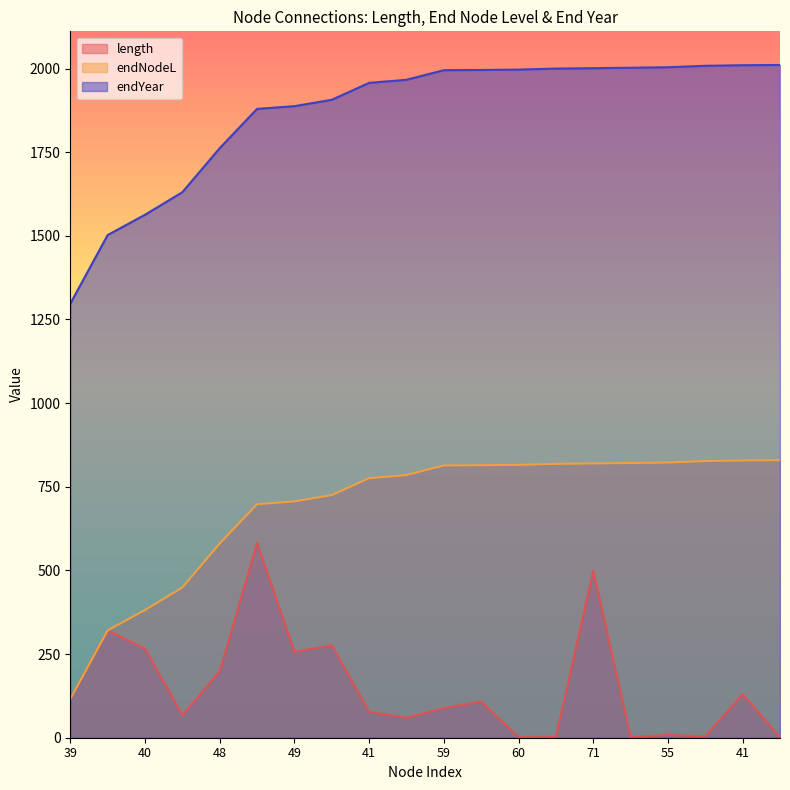

Which series has the largest total across all categories?

endYear